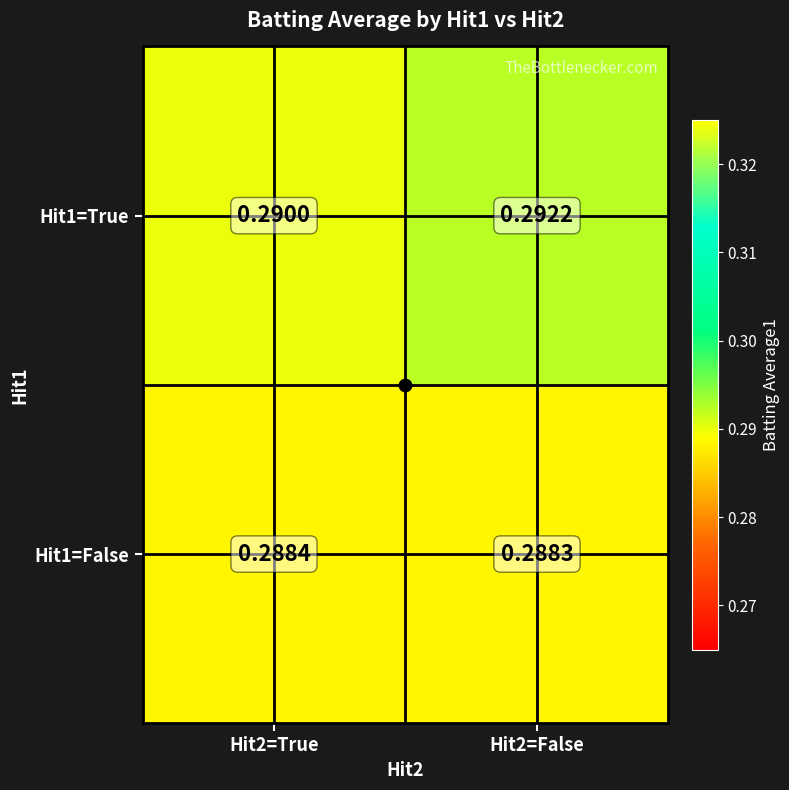

Which series has the largest total across all categories?

Hit1=True